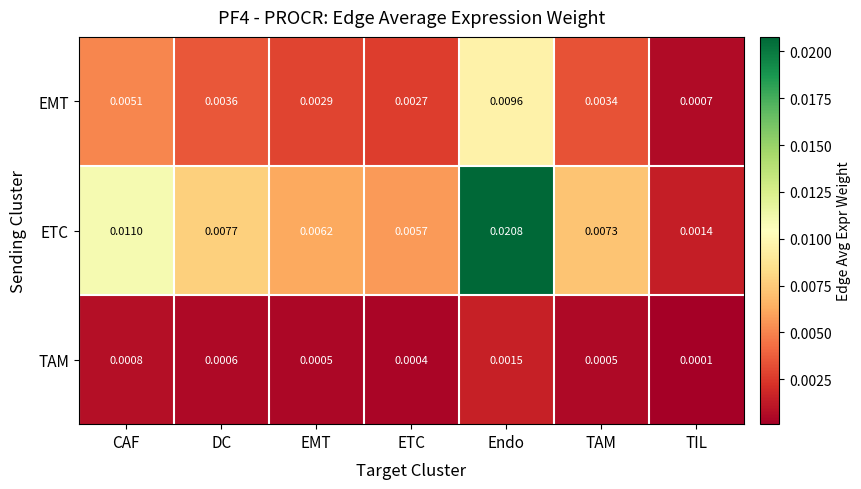

Which series has the widest spread of values?

ETC